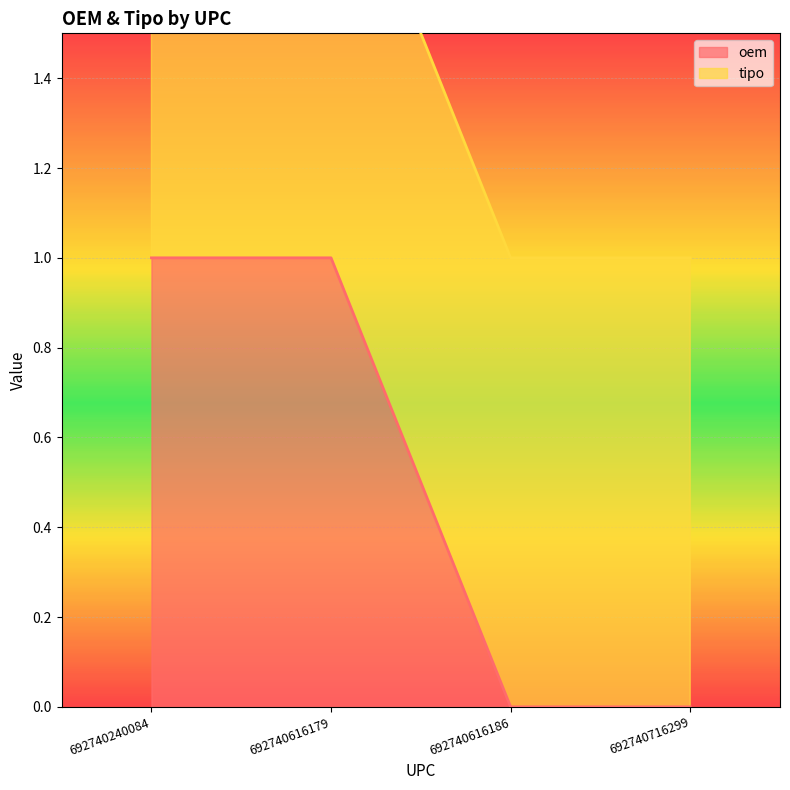

At which label is the value closest to 0?

692740616186